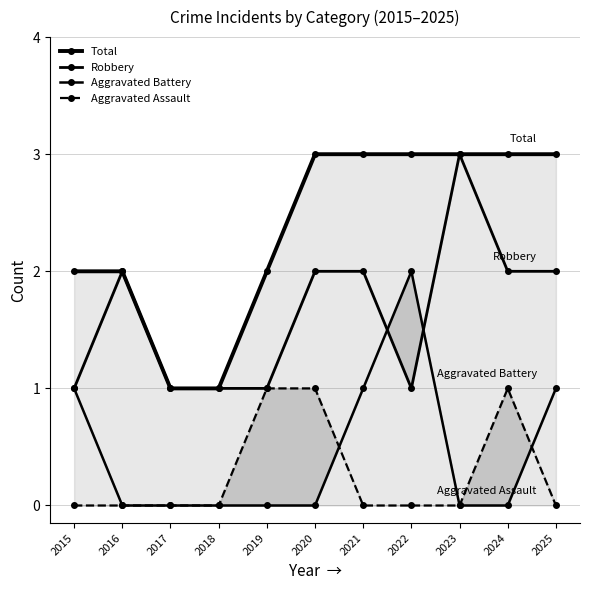

At how many categories does at least one series exceed 0?

11